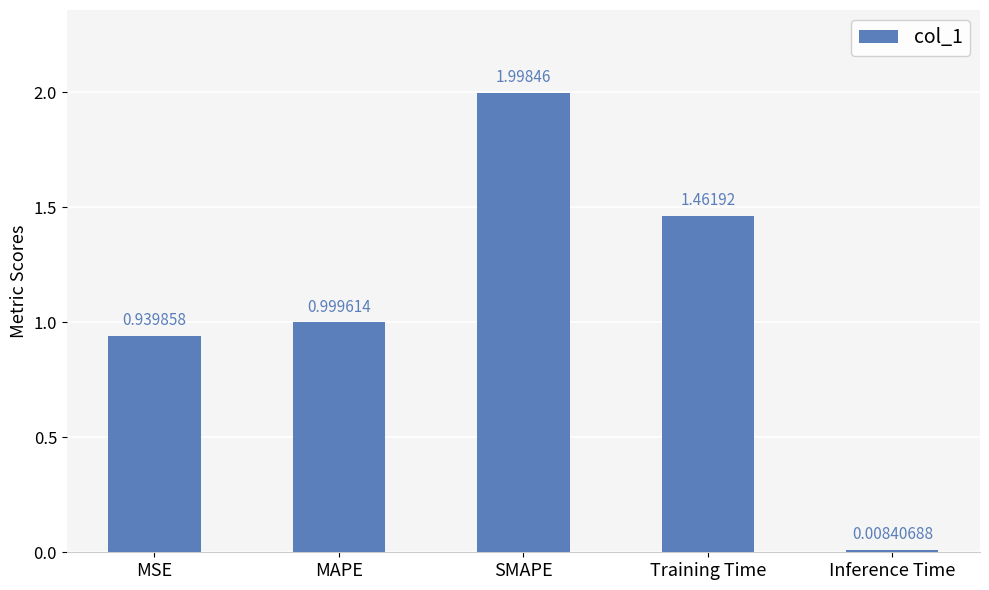

What is the sum of the values at MSE and Training Time?

2.4